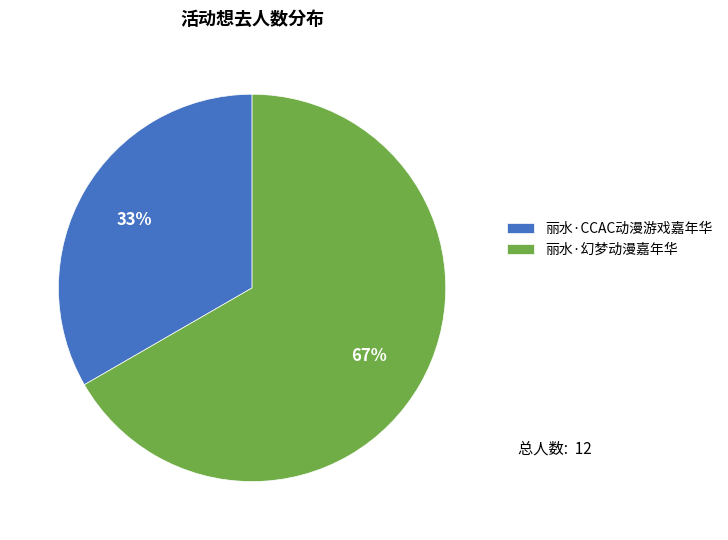

What is the majority slice?

丽水·幻梦动漫嘉年华